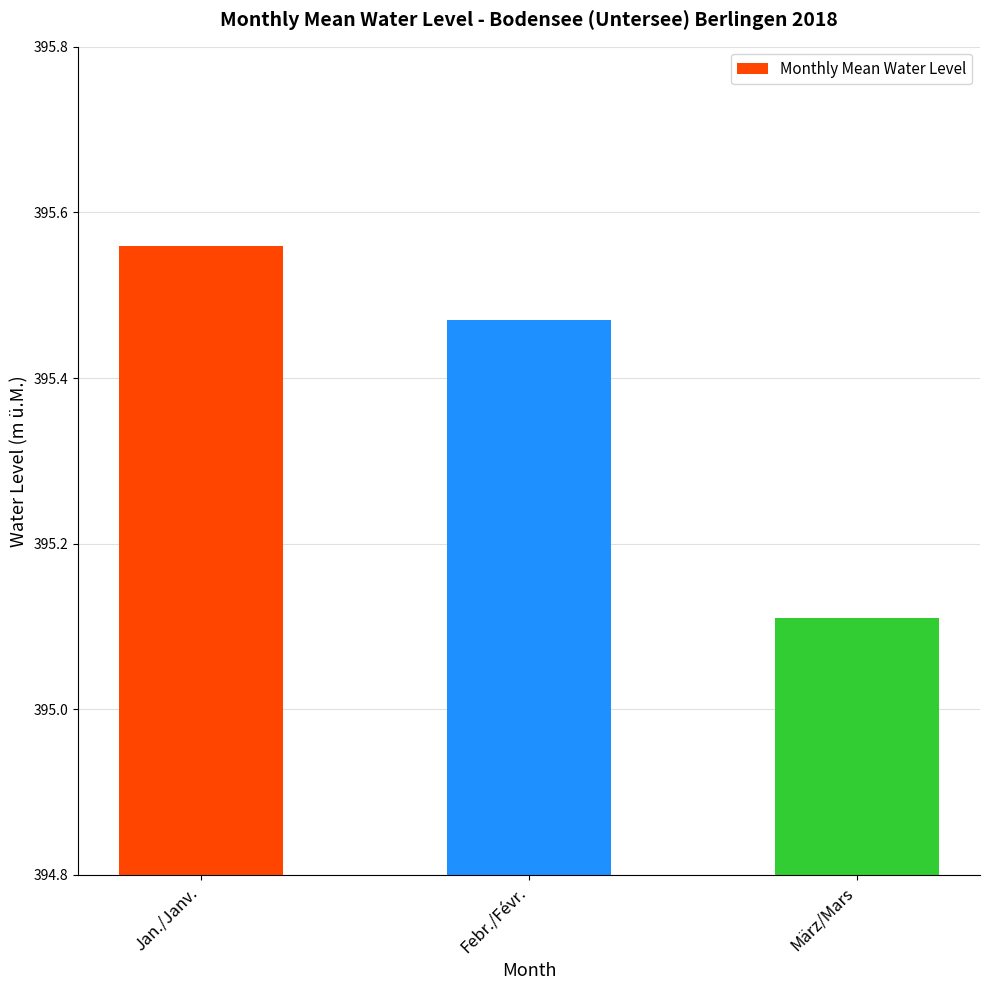

What is the value of the 3rd bar from the left?

395.1